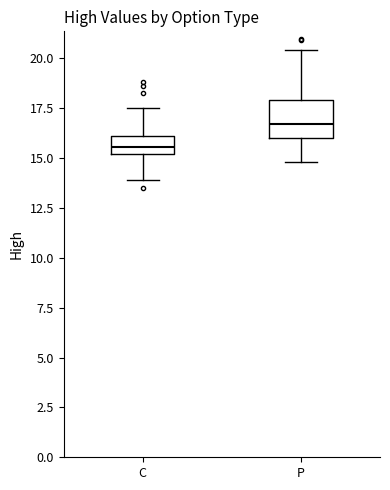

Comparing the boxes themselves (not the whiskers), which one is the tallest?

P